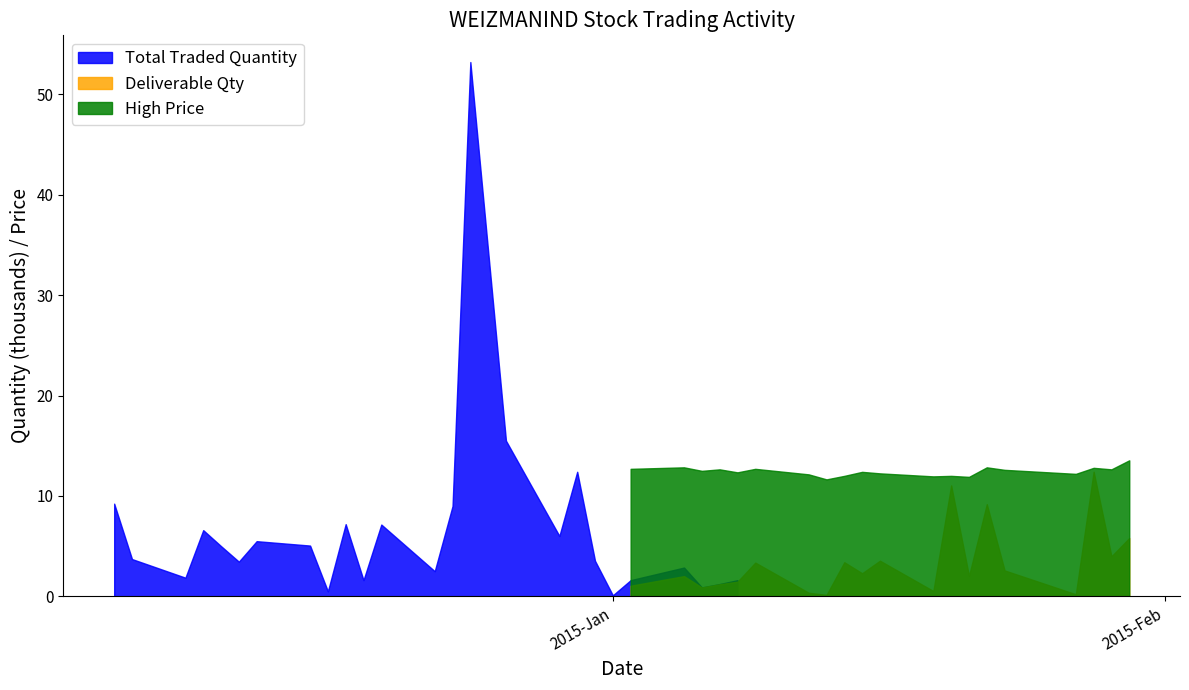

Rank the series at 8 from lowest to highest value.

High Price, Total Traded Quantity, Deliverable Qty